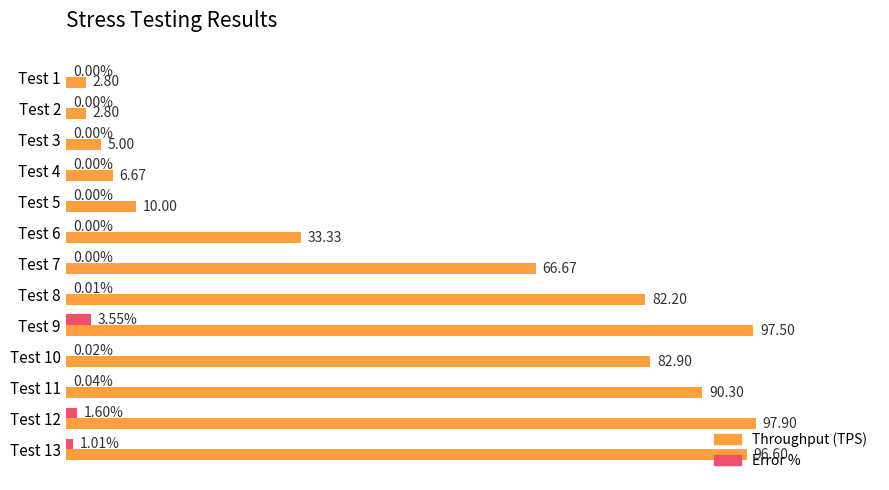

Which series has the largest total across all categories?

Throughput (TPS)